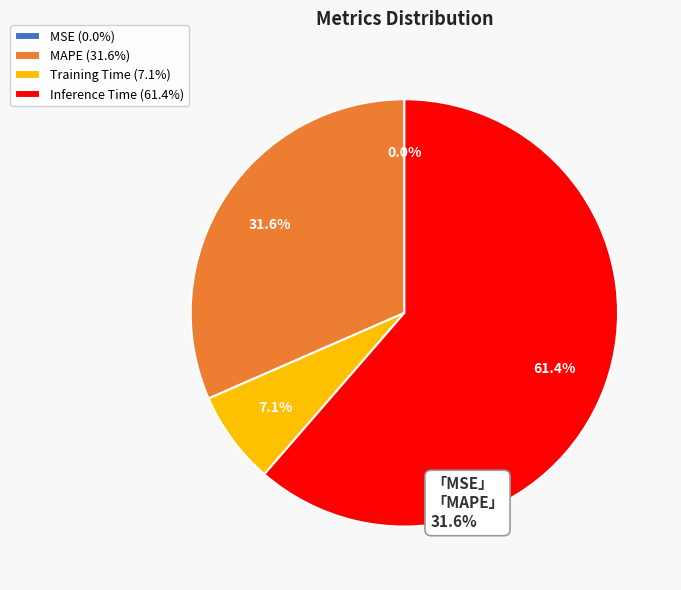

Which category has the biggest portion of the pie?

Inference Time (61.4%)